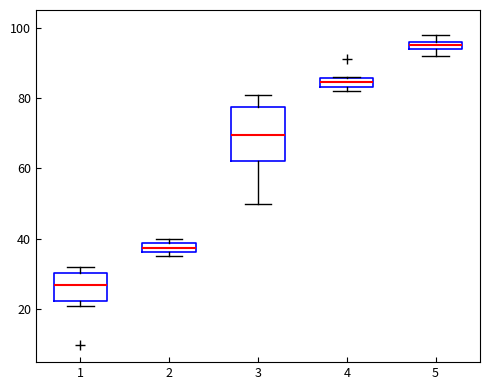

Where is the upper edge of the box at x = 1 on the y-axis? The values are not printed on the chart, so give them approximately, as read against the axis.

30